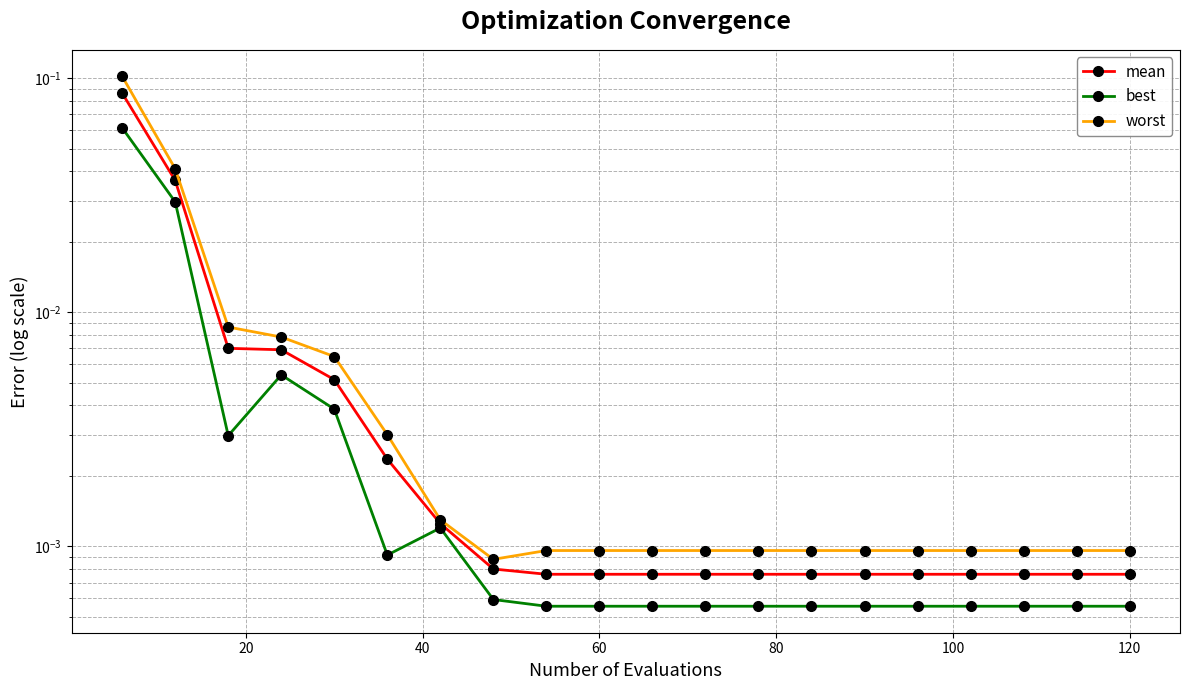

Is this an area chart (filled region under the line)?

No